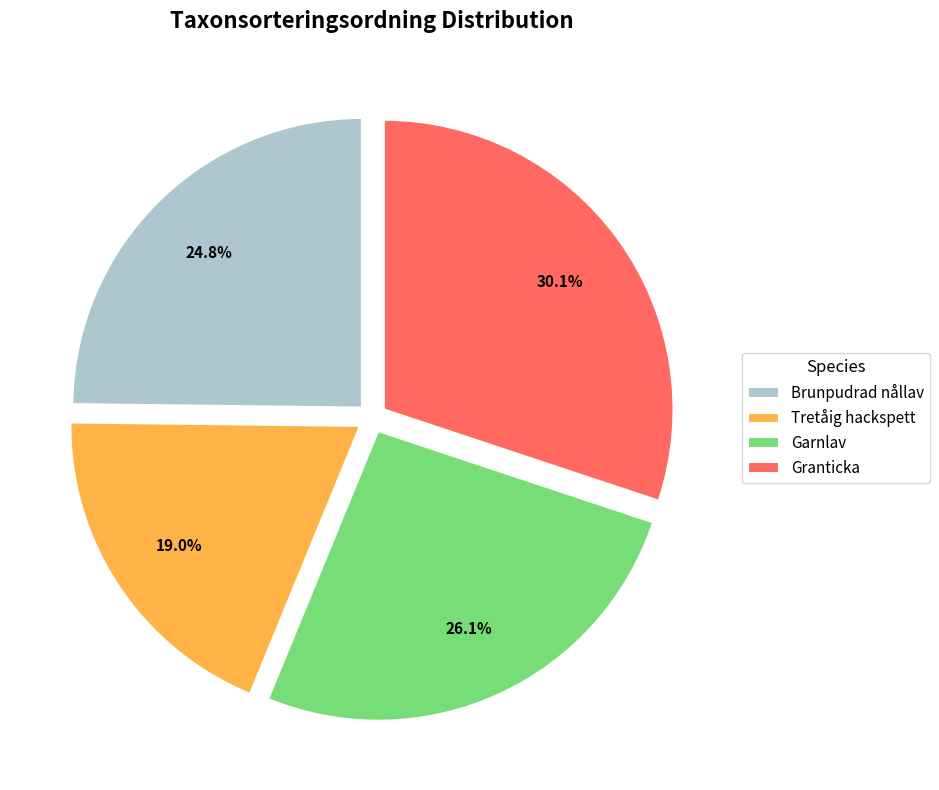

What percentage is the Tretåig hackspett slice, to the nearest percent?

19%